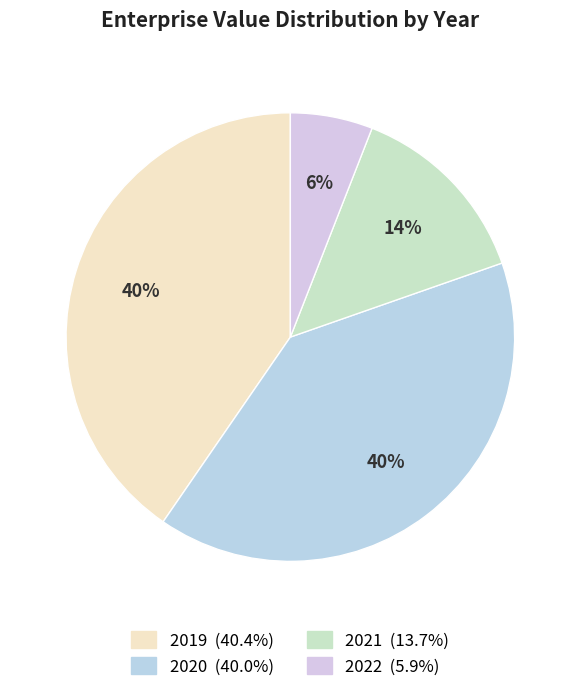

The 2021 slice represents 14% of the pie. True or false?

True